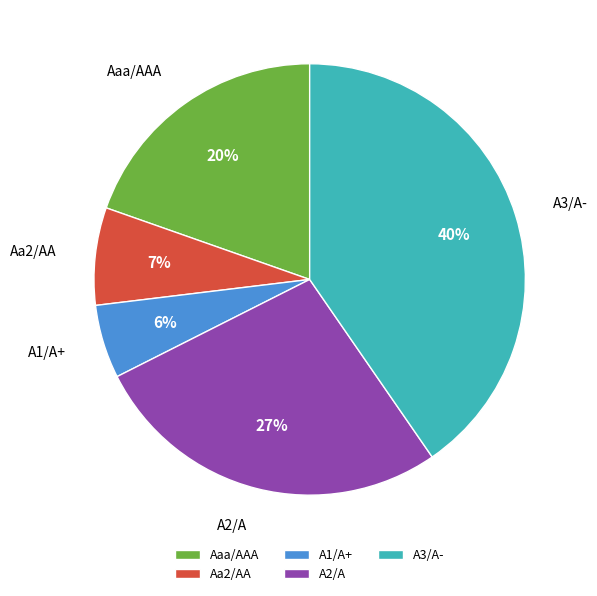

Do Aaa/AAA and Aa2/AA together represent more than half of the pie?

No